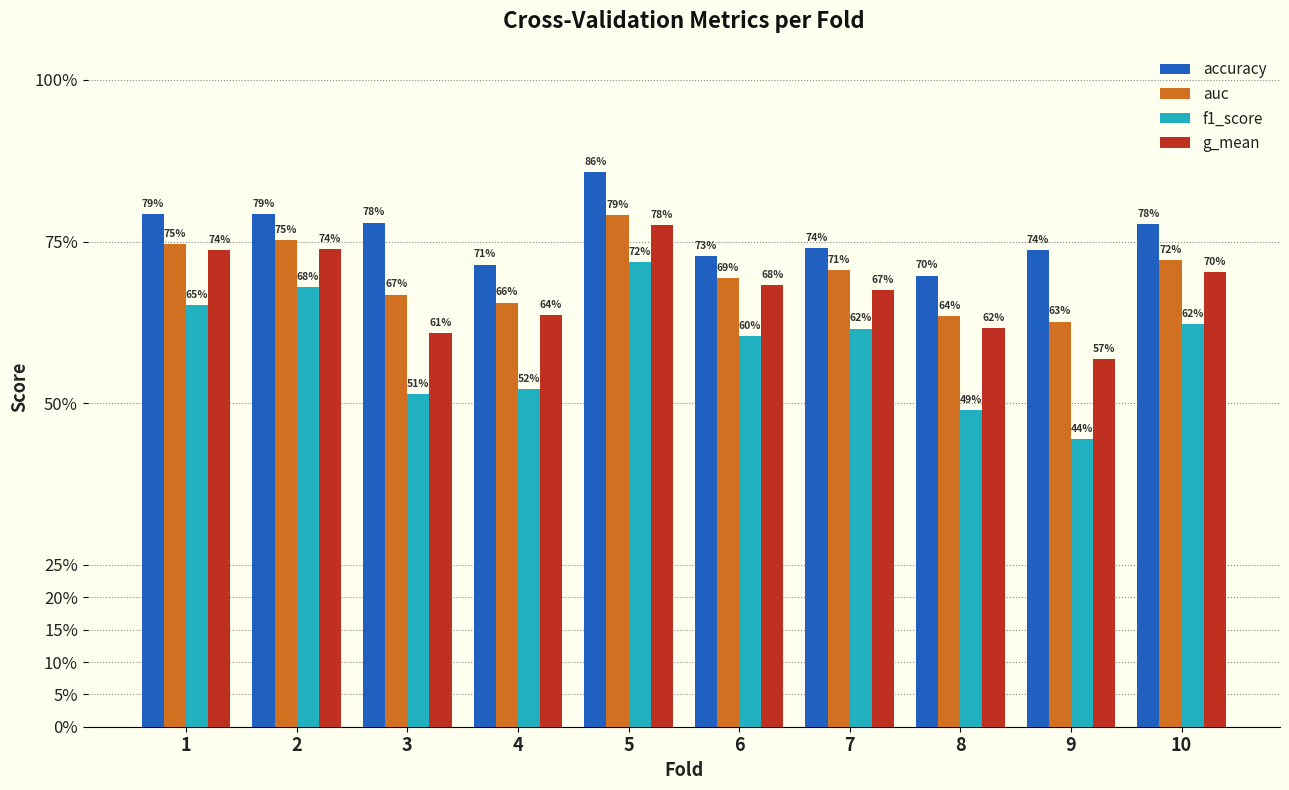

Does the chart contain any negative values?

No